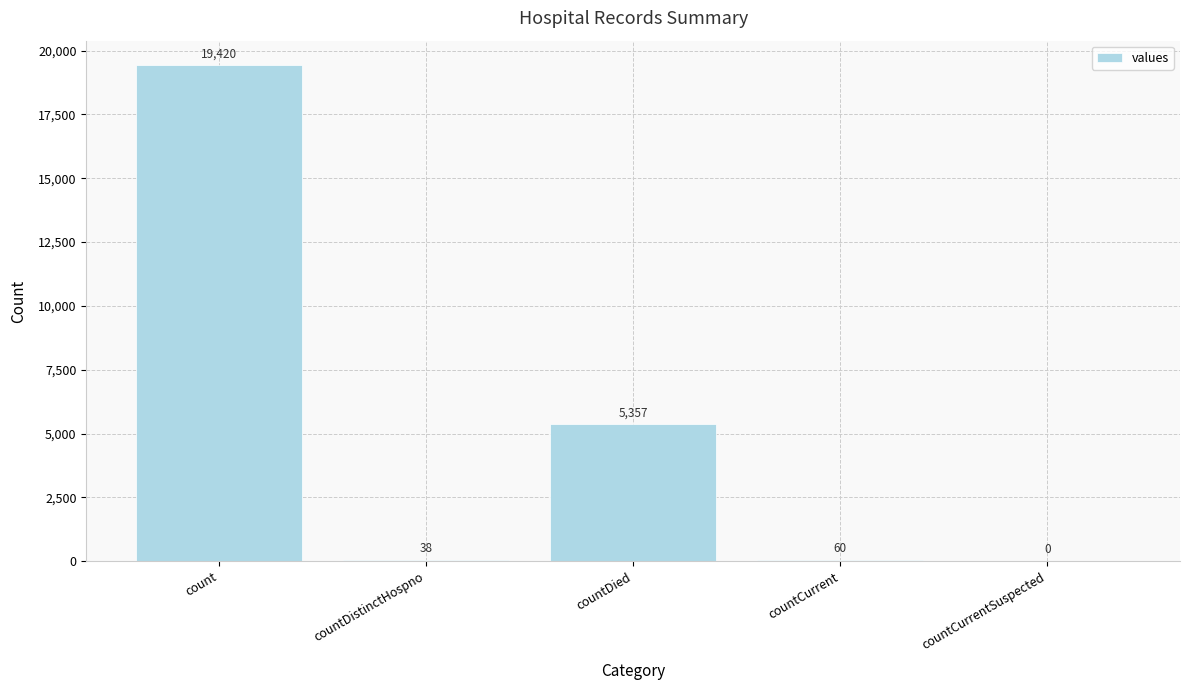

What is the sum of the values at countCurrentSuspected and countDied?

5357